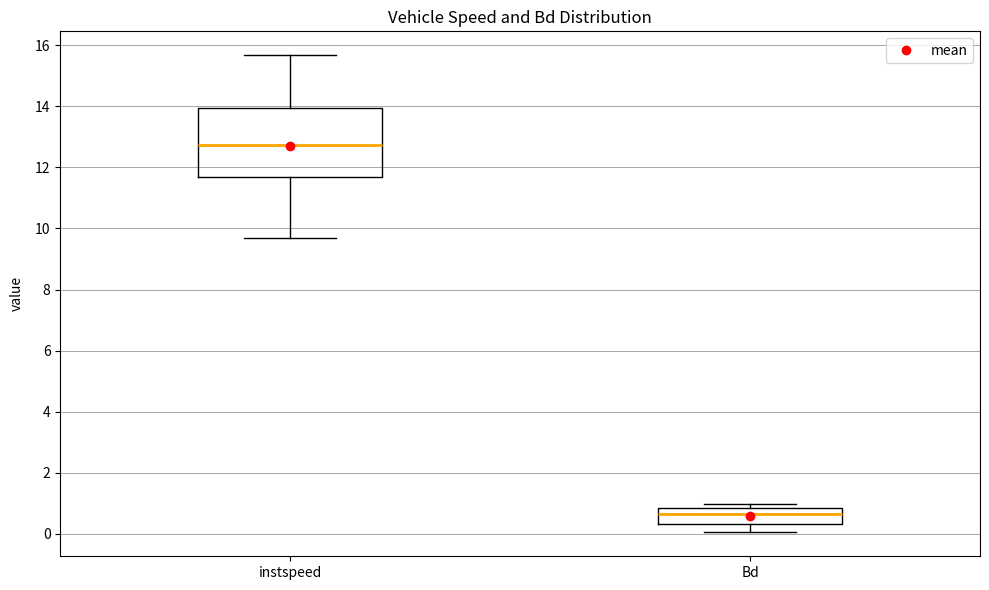

Comparing the boxes themselves (not the whiskers), which one is the tallest?

instspeed